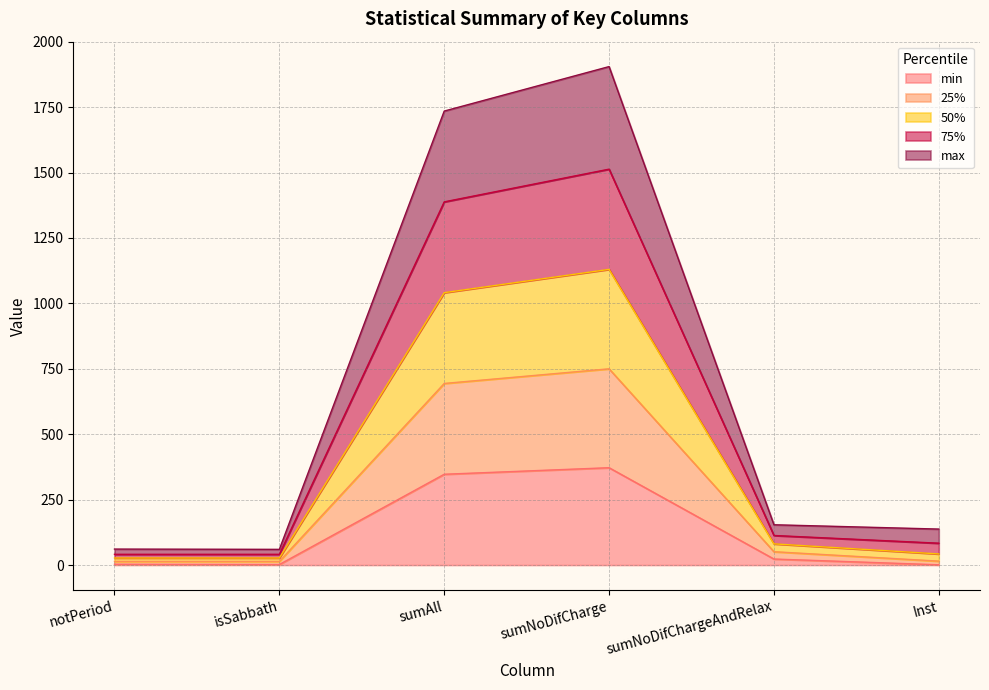

Does the chart have visible grid lines?

Yes